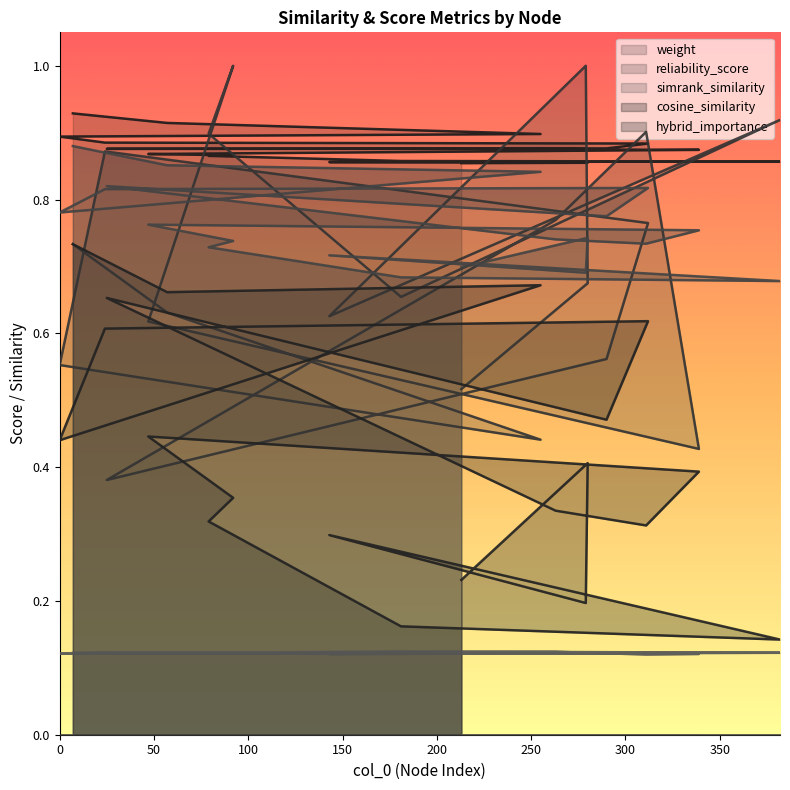

What is the label of the 6th point from the right?

181